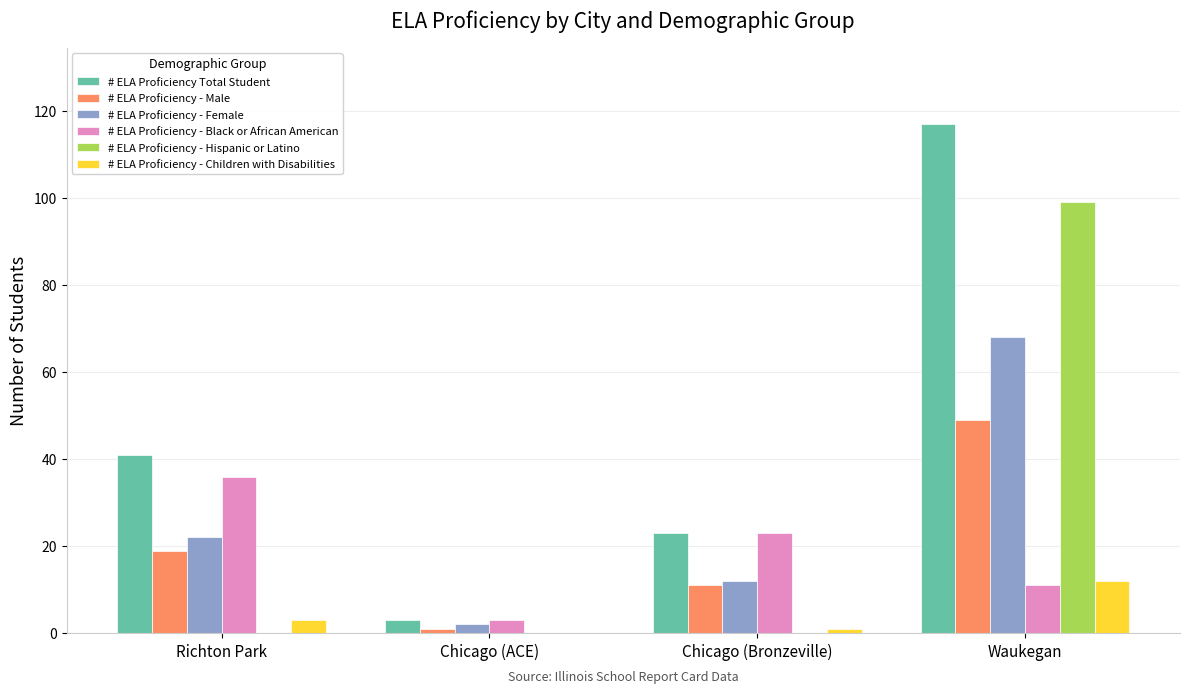

What is the maximum value shown in the chart?

117